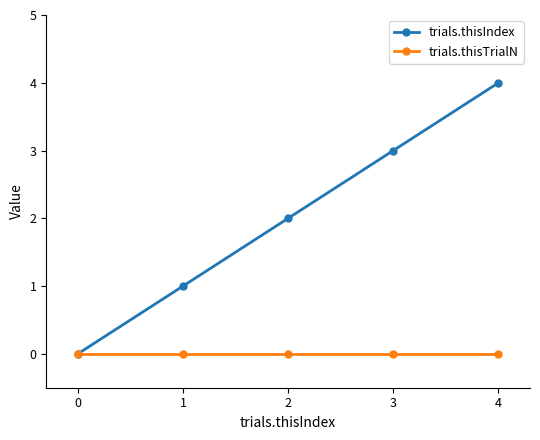

Is the value of trials.thisIndex at 4 greater than the value of trials.thisTrialN at 3?

Yes